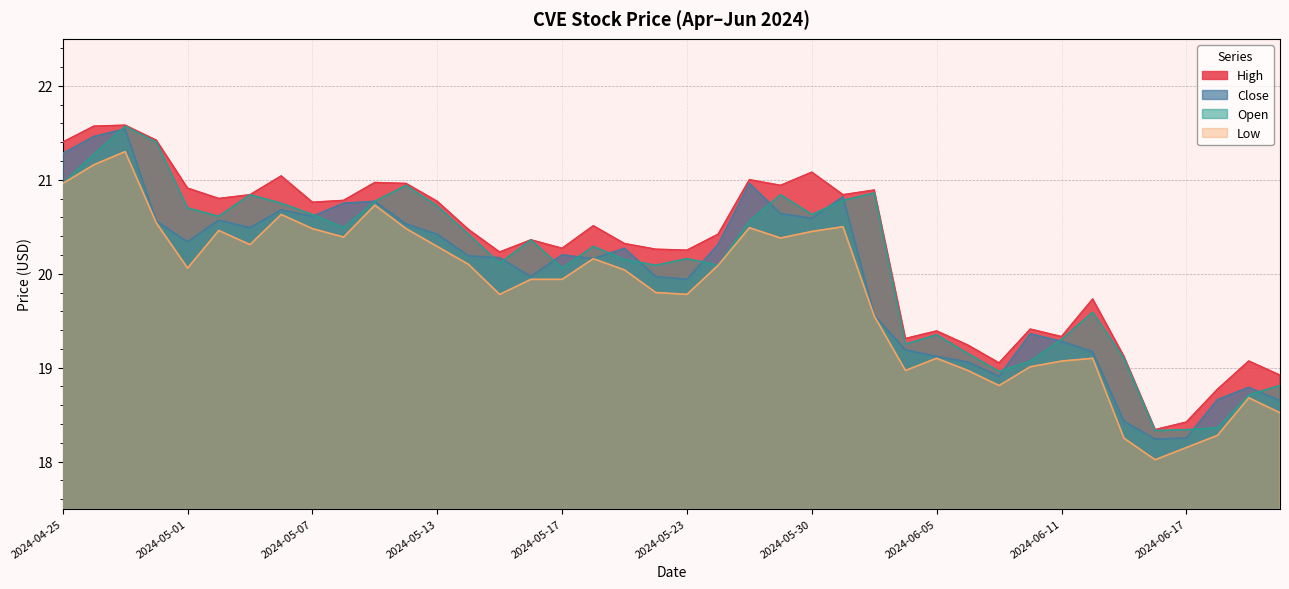

At 2024-06-12, list the series in order from smallest to largest.

Low, Close, Open, High